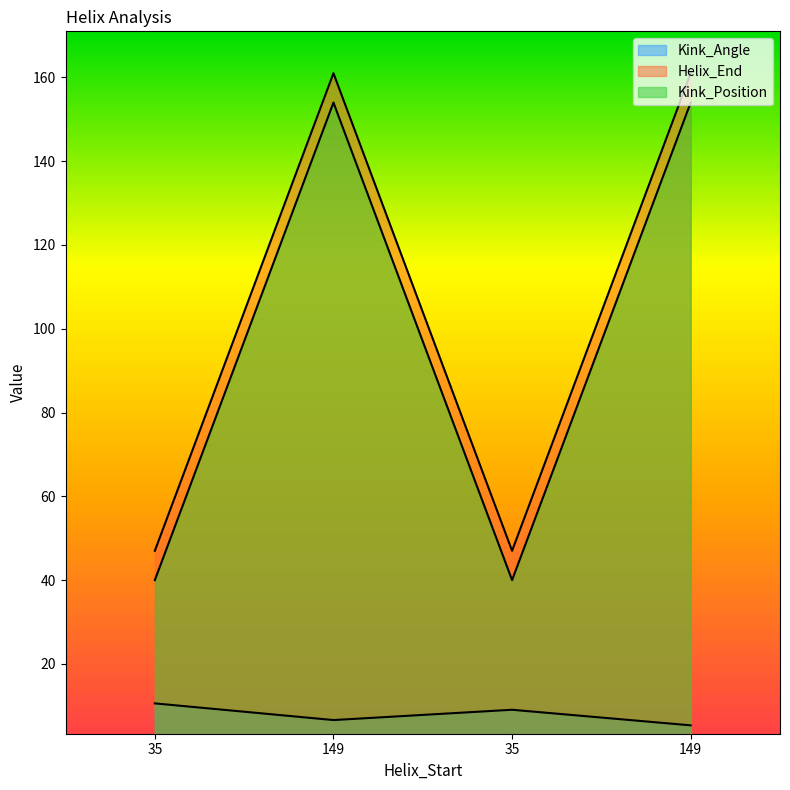

List the labels in order of Kink_Position value, smallest first.

35, 35, 149, 149